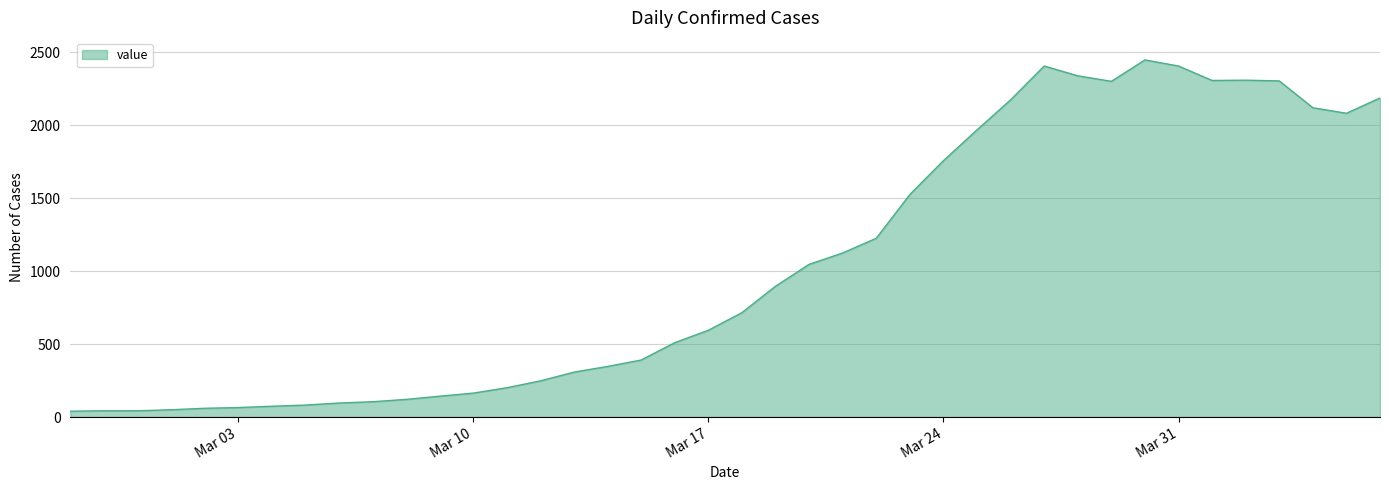

What is the difference between the maximum and minimum values?

2409